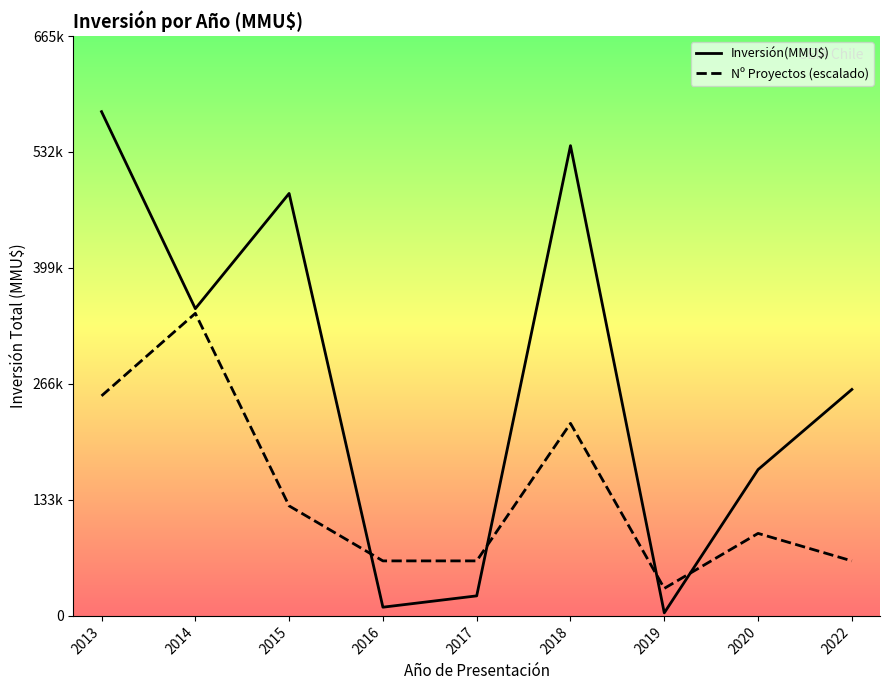

At which category does Inversión(MMU$) reach its first local peak?

2015